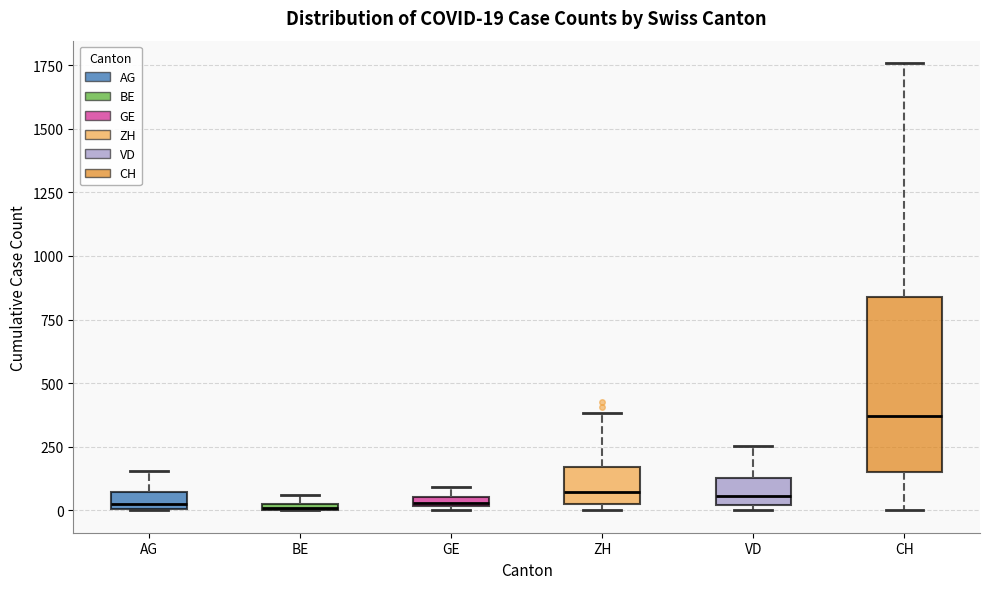

Which box has the highest median line?

CH